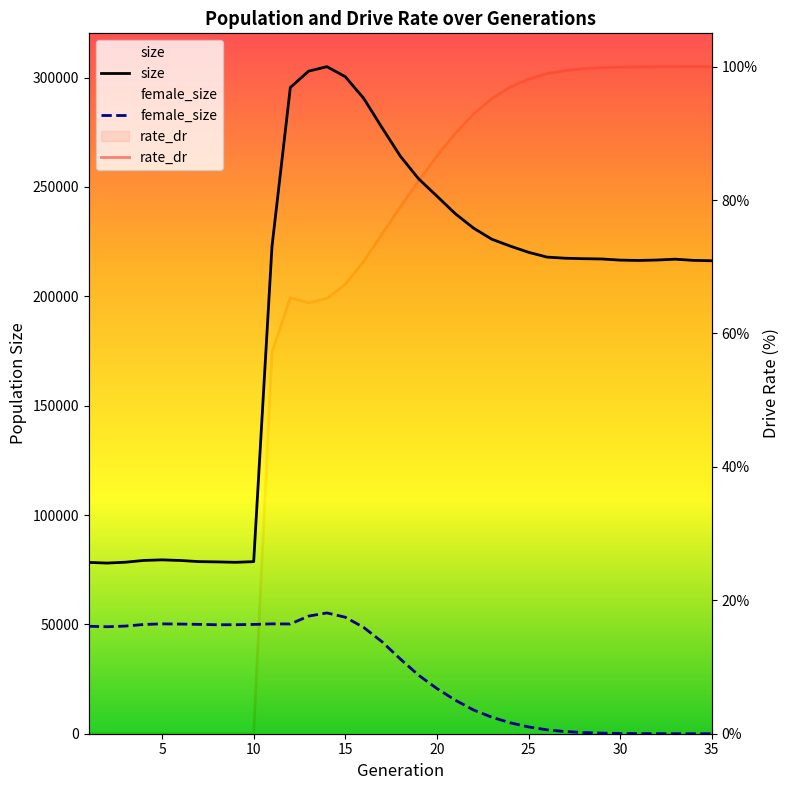

Does the chart have visible grid lines?

No